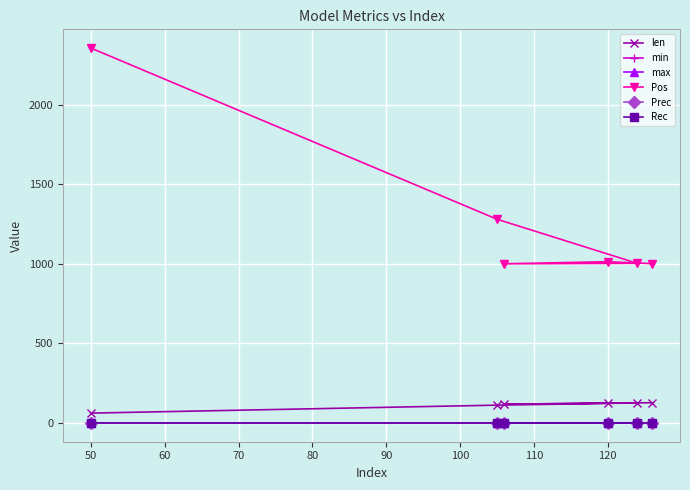

What is the greatest value displayed?

2355.0